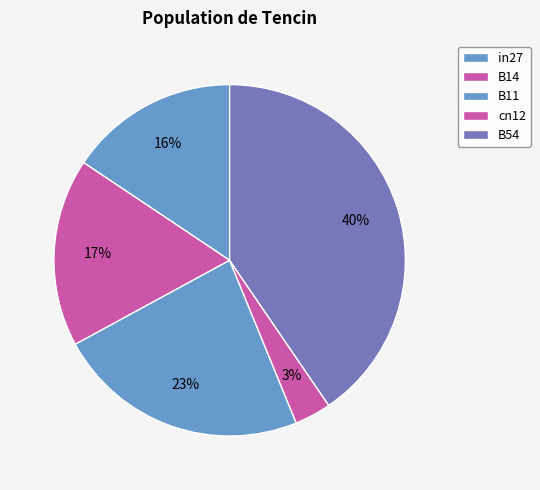

How many segments does this pie chart have?

5